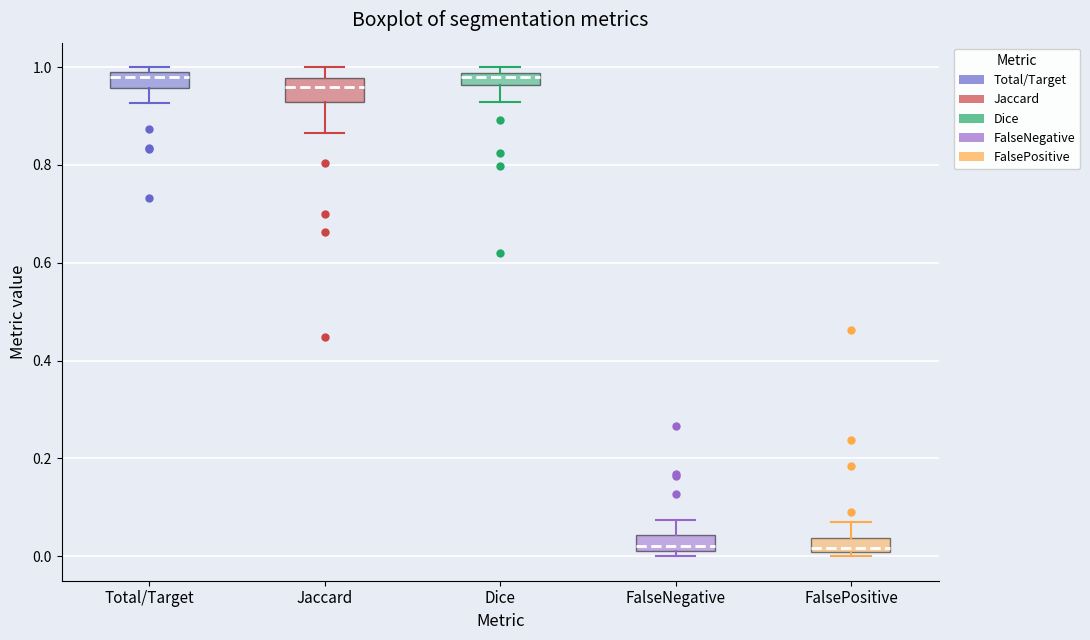

Where does the lower whisker of the box for Total/Target end on the y-axis? The values are not printed on the chart, so give them approximately, as read against the axis.

0.92